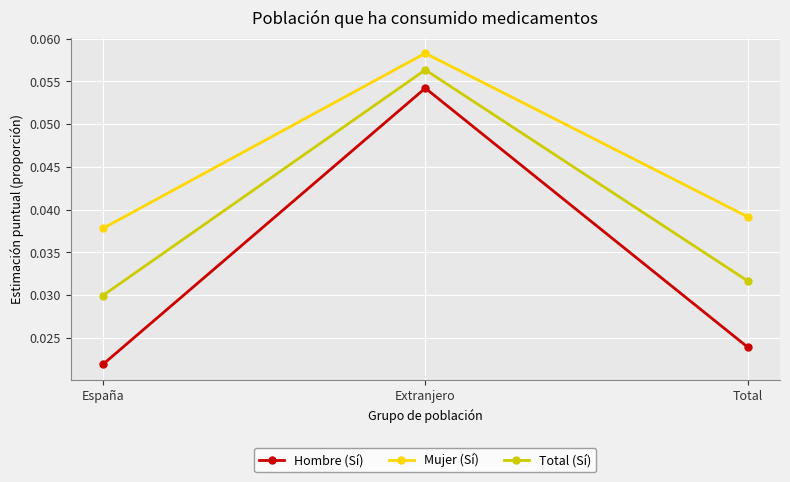

The value of Total (Sí) at Extranjero is 0.0. True or false?

False